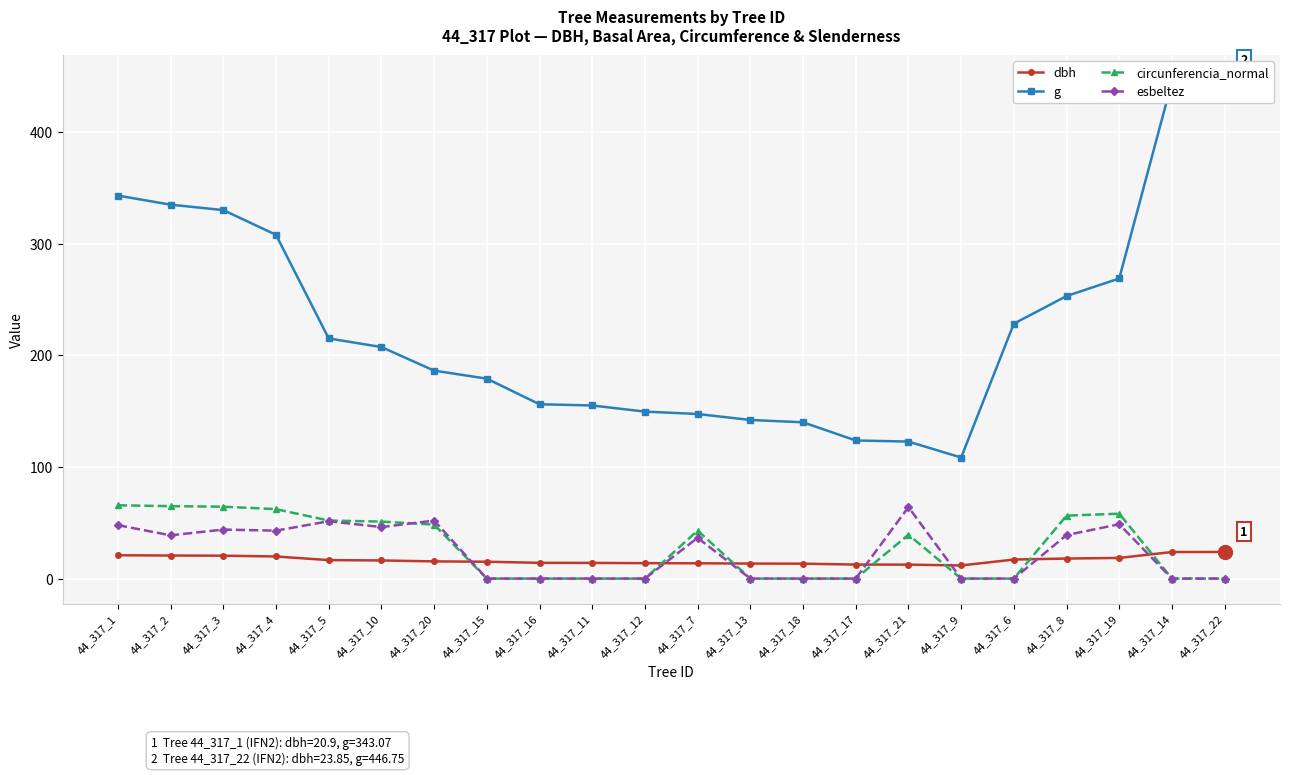

What are all the series names shown in the legend?

dbh, g, circunferencia_normal, esbeltez